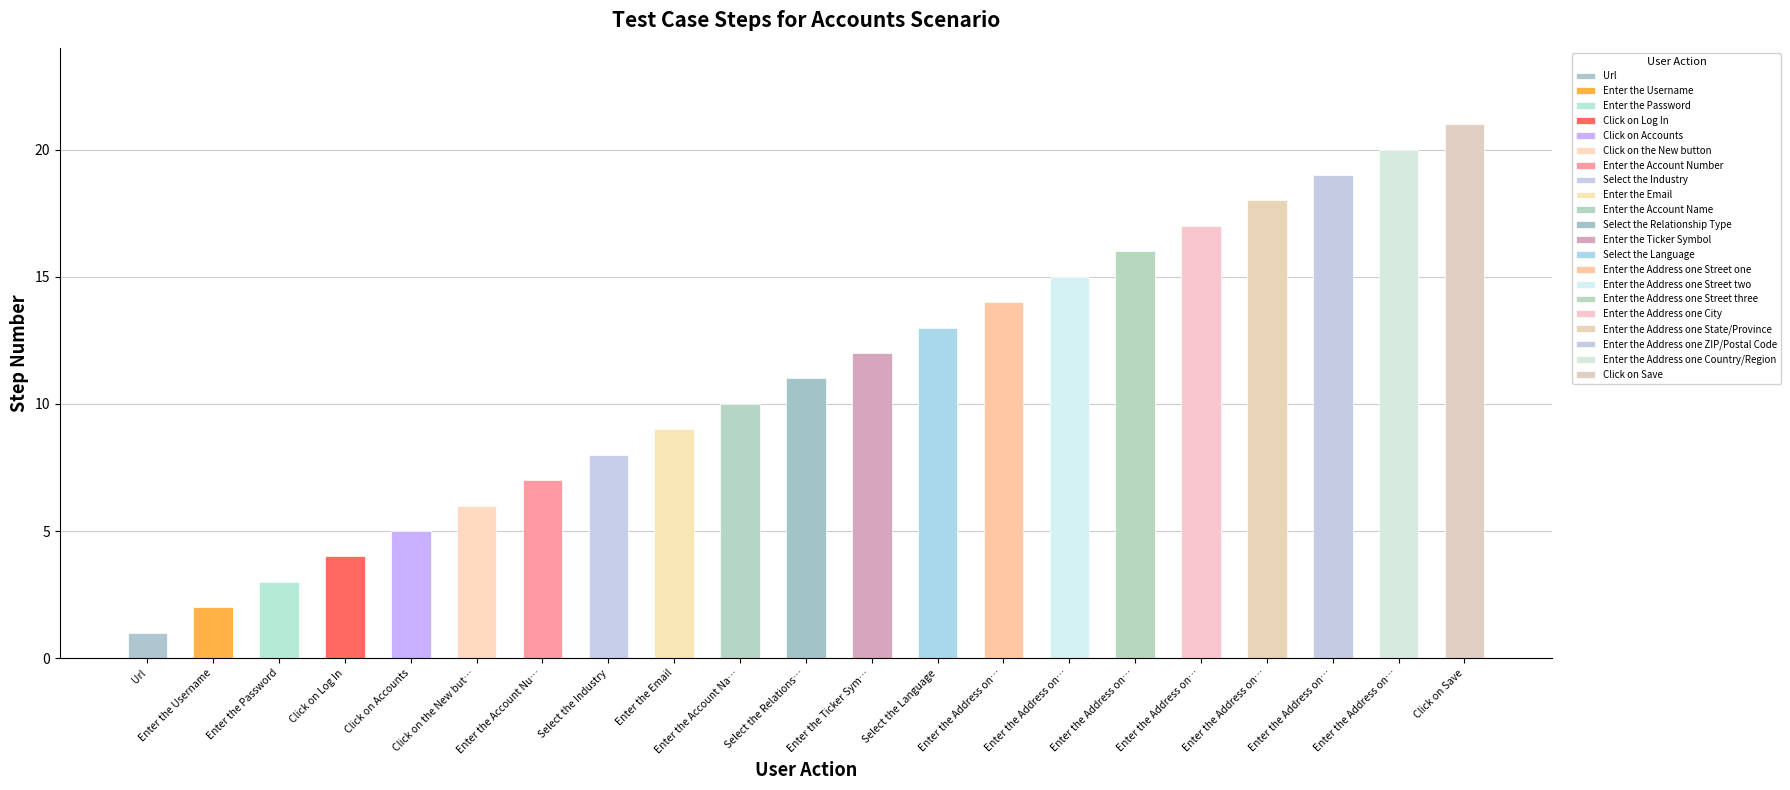

At which category does the chart reach its minimum across all series?

Url